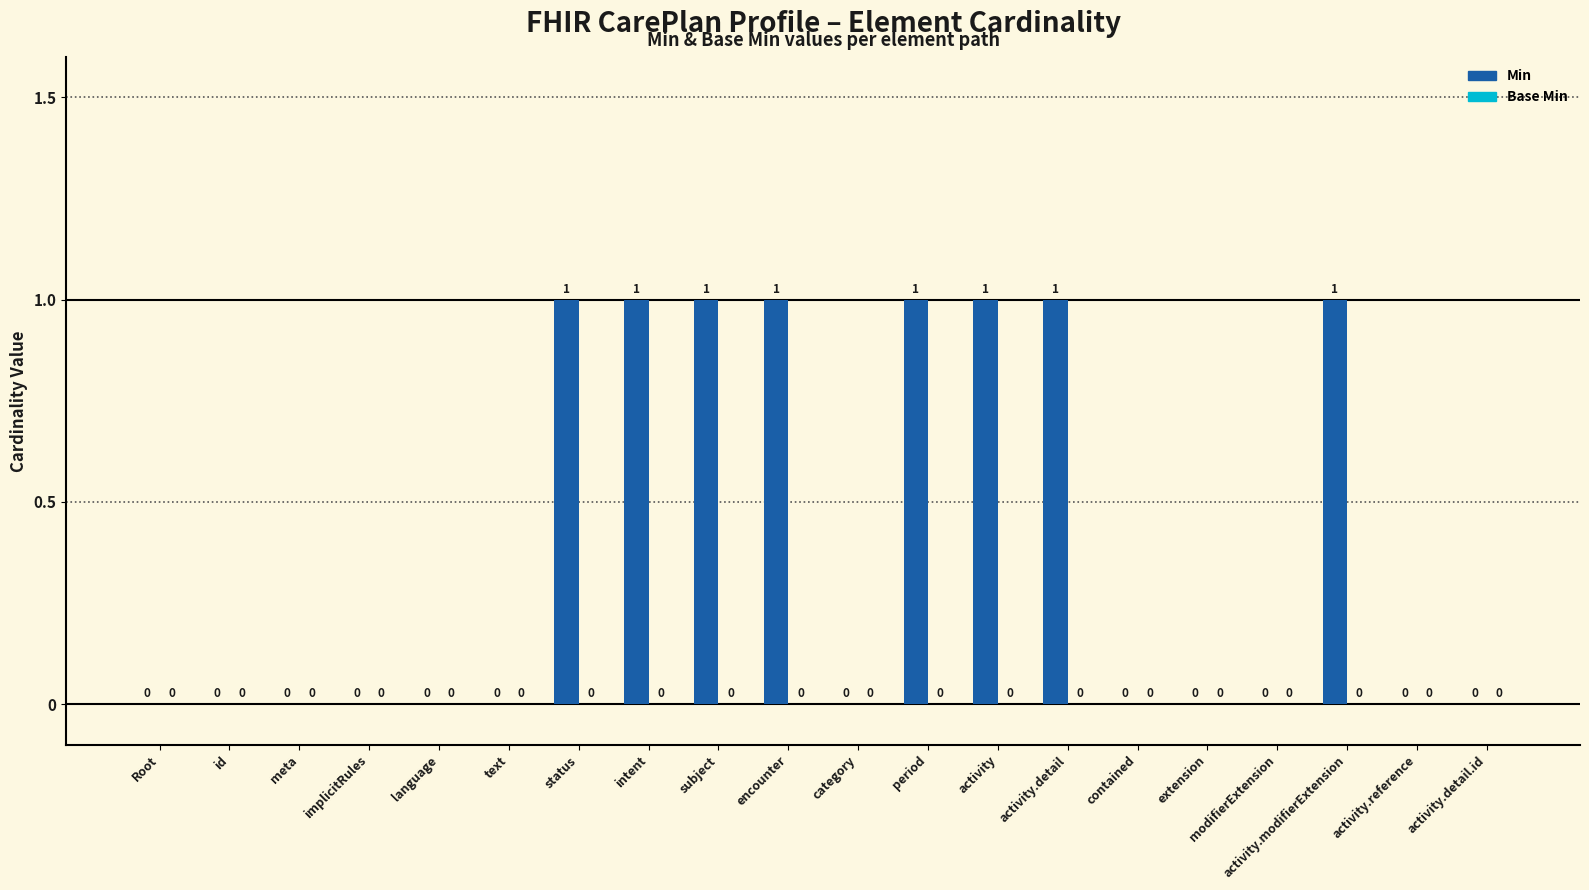

How many data points does each series have?

20